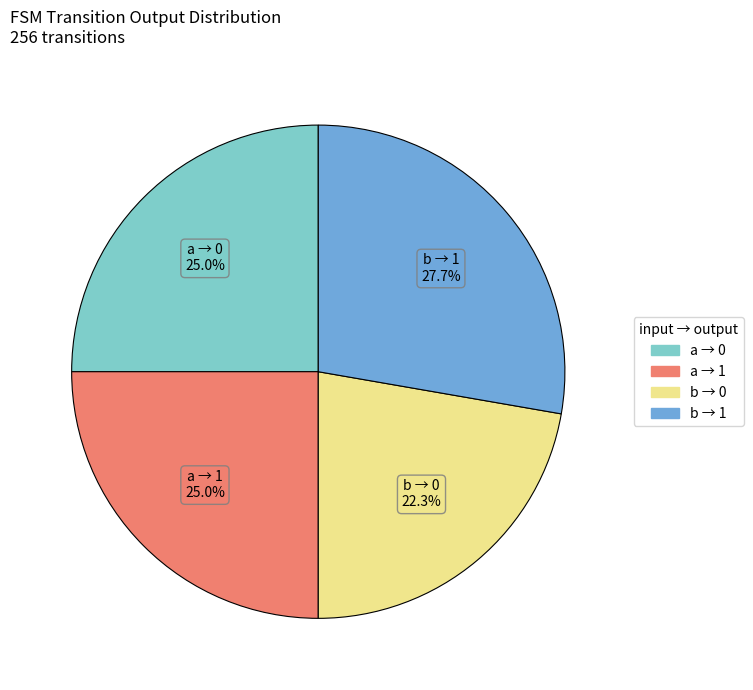

Is there a majority slice in this chart?

No